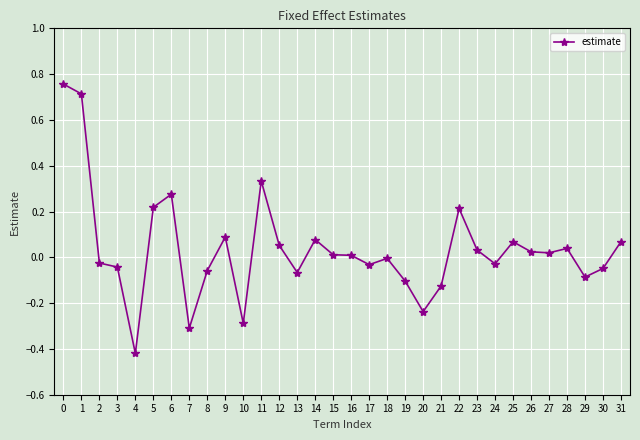

What is the value of the 8th point from the left?

-0.3